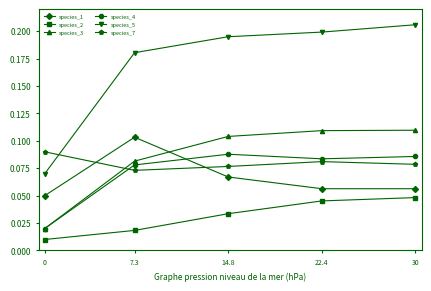

What is the total value across all series at 7.3?

0.5